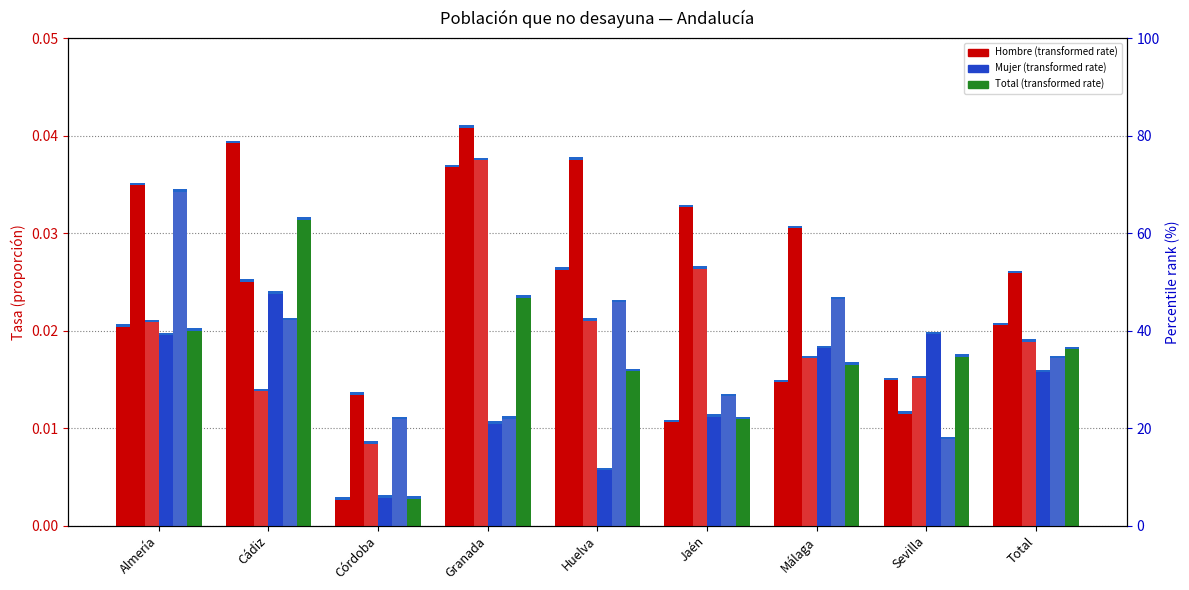

The Hombre 2016 series shows 0.0 at Jaén. True or false?

False